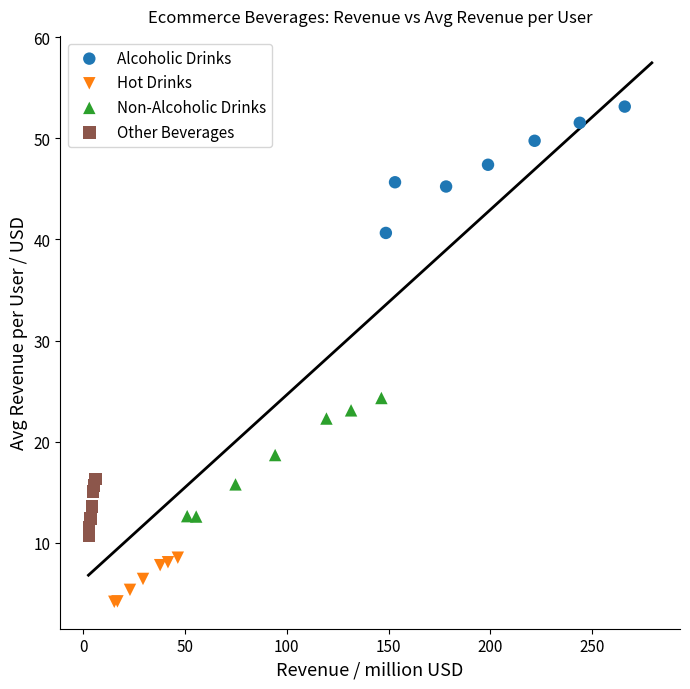

Which series contains the lowest Y value?

Hot Drinks